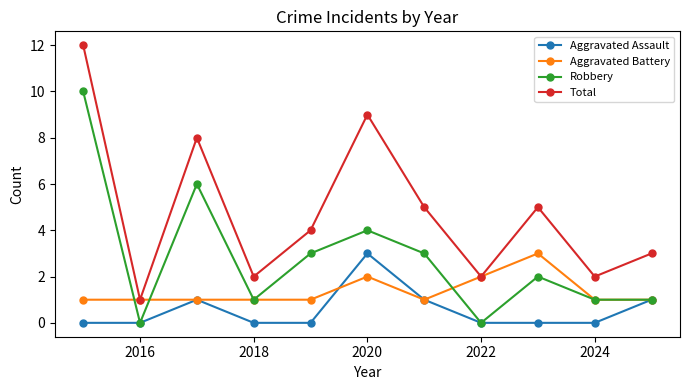

Reading left to right, list all the values displayed in this chart.

Aggravated Assault: 0	0	1	0	0	3	1	0	0	0	1
Aggravated Battery: 1	1	1	1	1	2	1	2	3	1	1
Robbery: 10	0	6	1	3	4	3	0	2	1	1
Total: 12	1	8	2	4	9	5	2	5	2	3